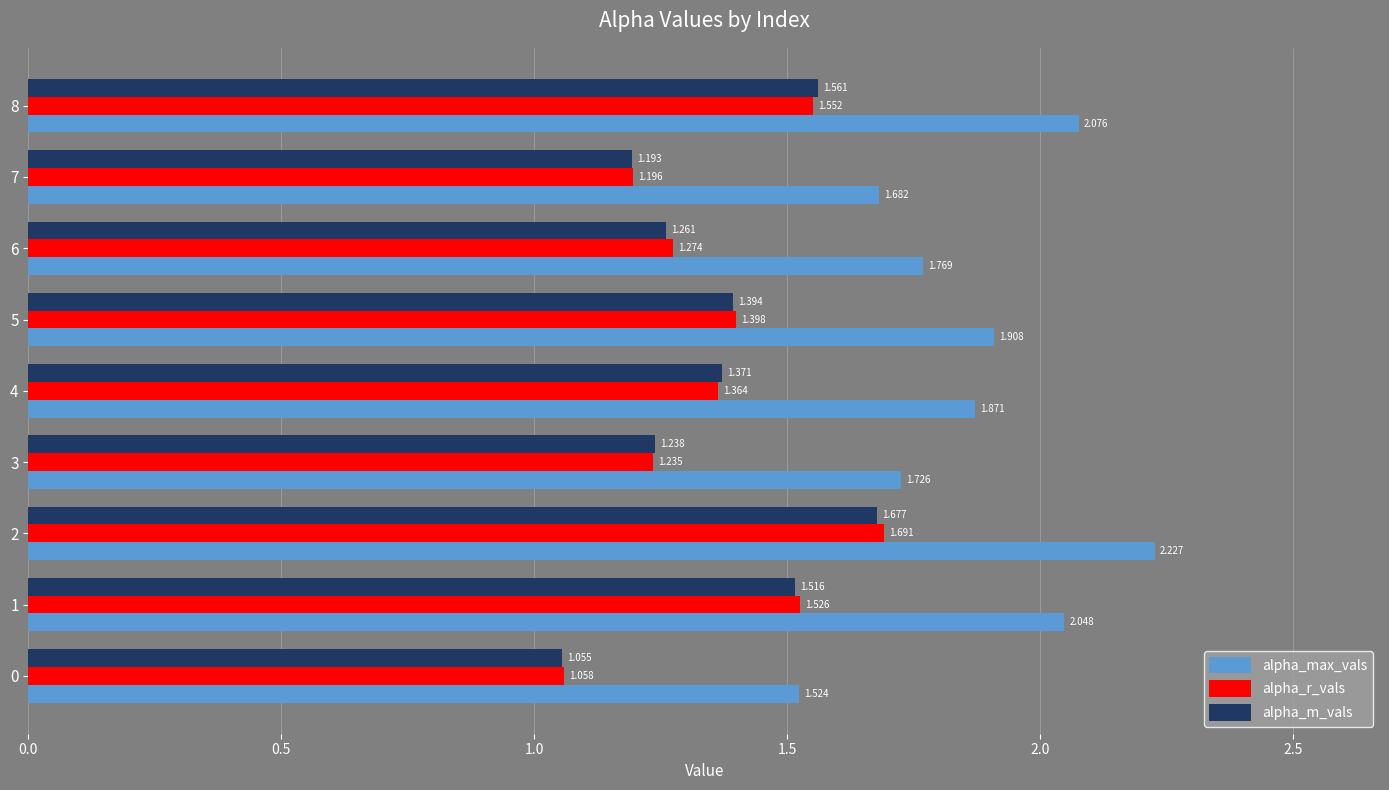

Which series has the largest total across all categories?

alpha_max_vals